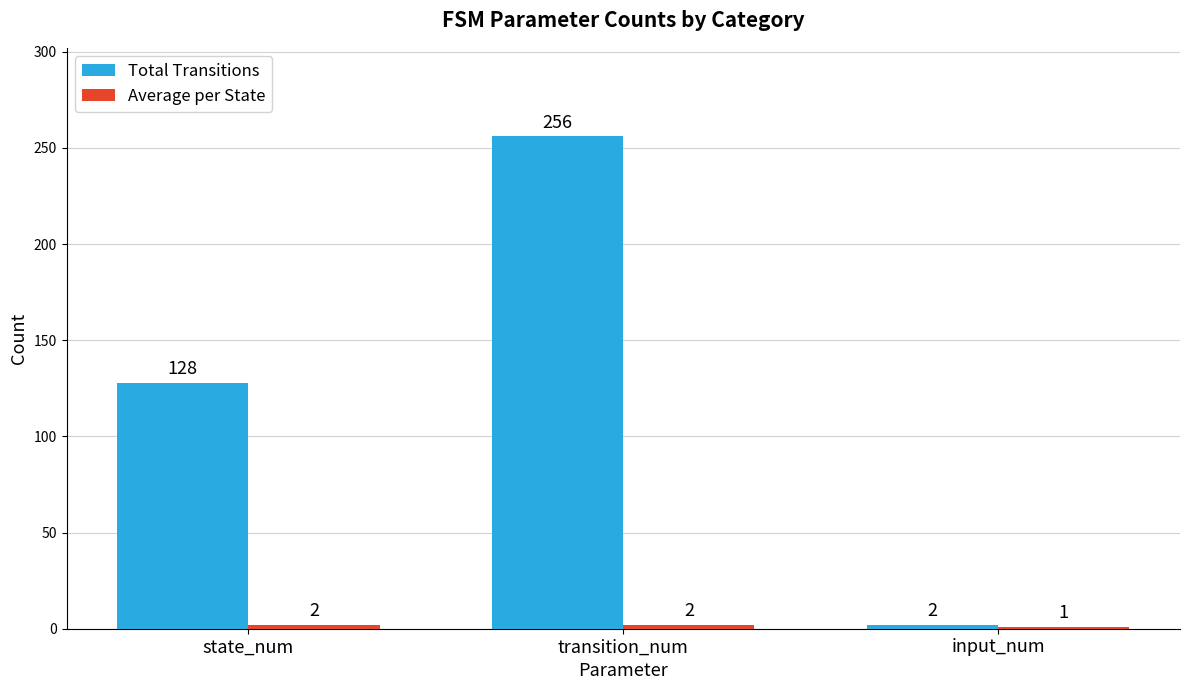

Does the chart contain any negative values?

No